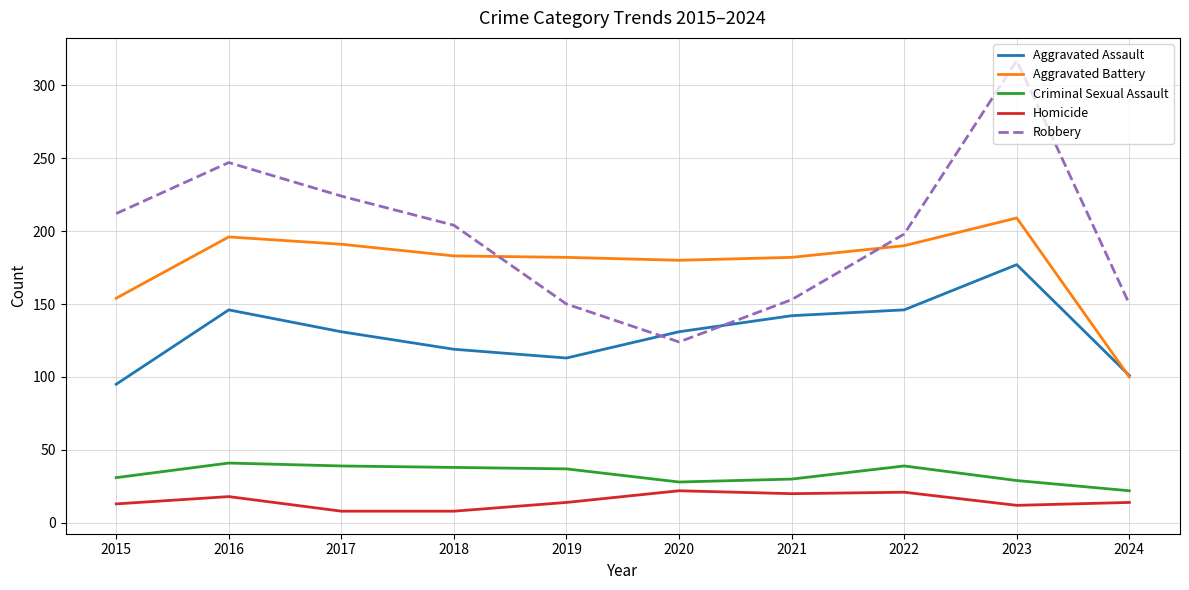

Between 2018 and 2021, which series saw the biggest shift?

Robbery